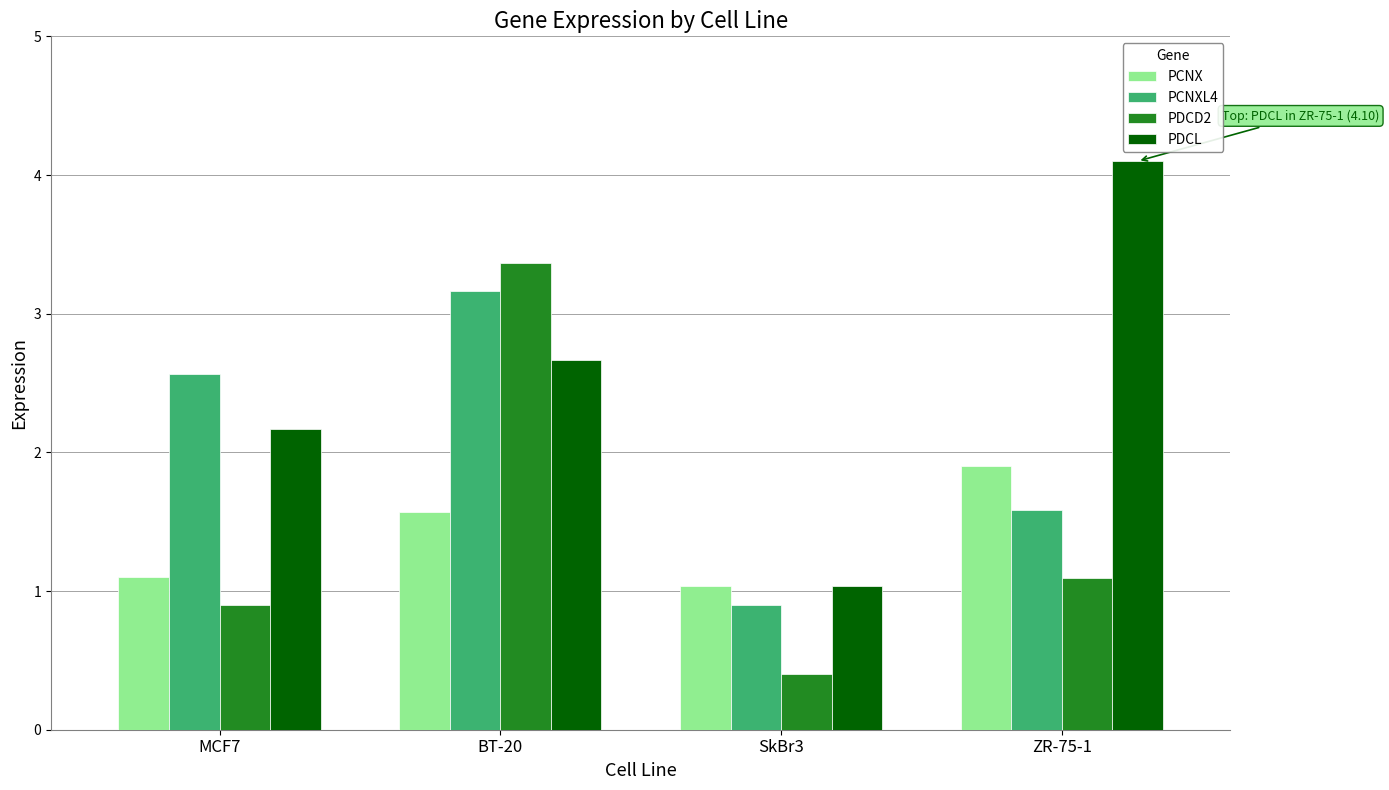

What is the average value of the PCNX series?

1.4